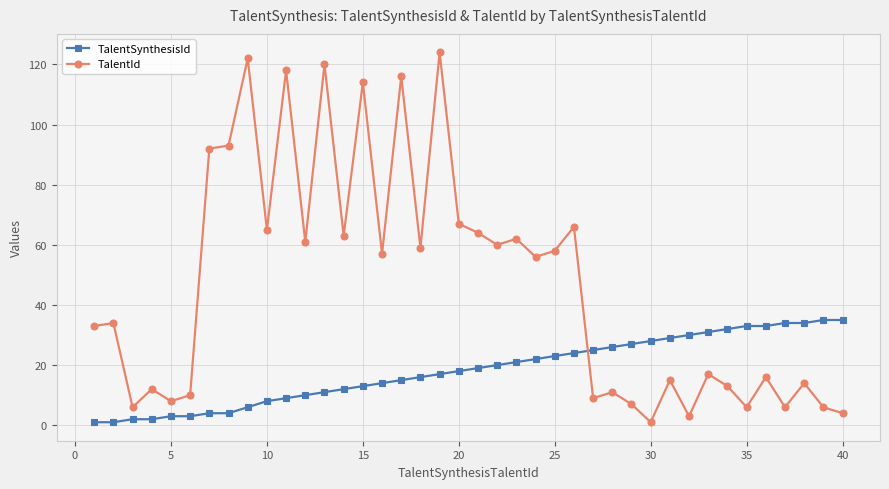

Which series ends up on top after the final intersection of TalentId and TalentSynthesisId?

TalentSynthesisId